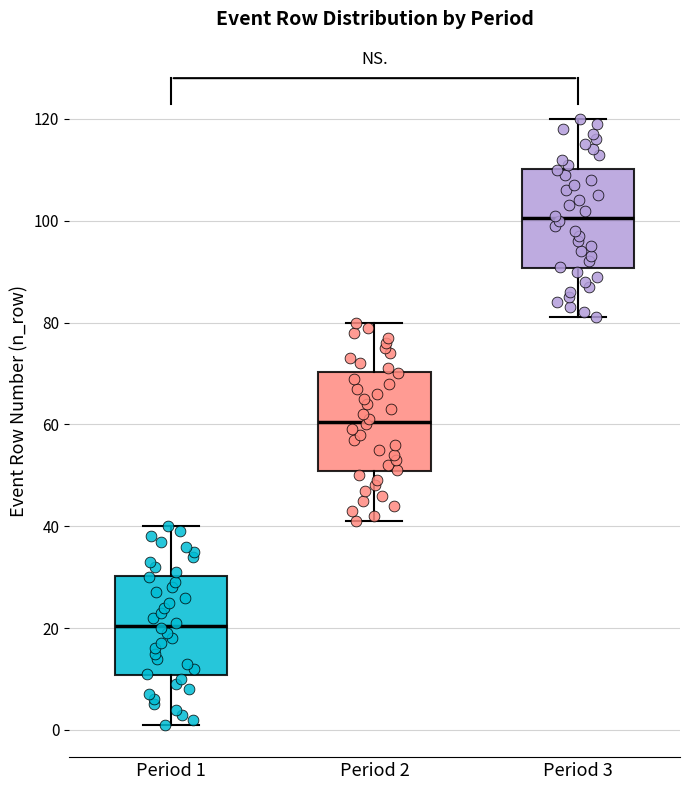

Which box's median line is the highest?

Period 3